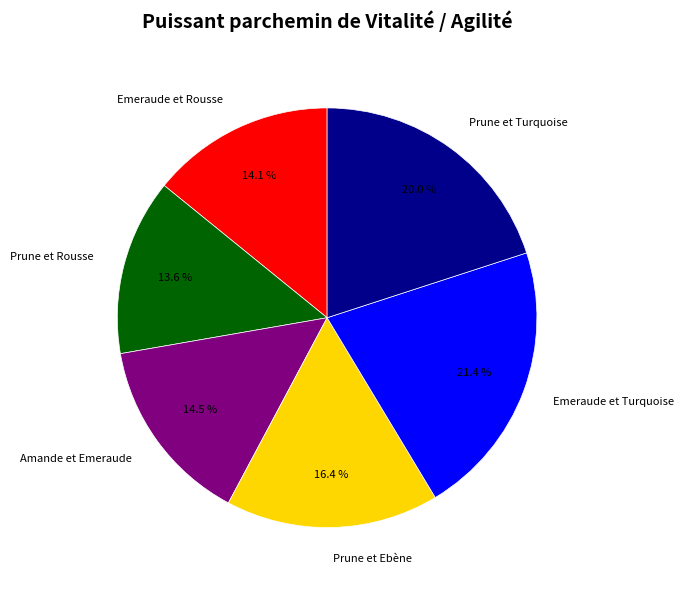

Which category has the biggest portion of the pie?

Emeraude et Turquoise